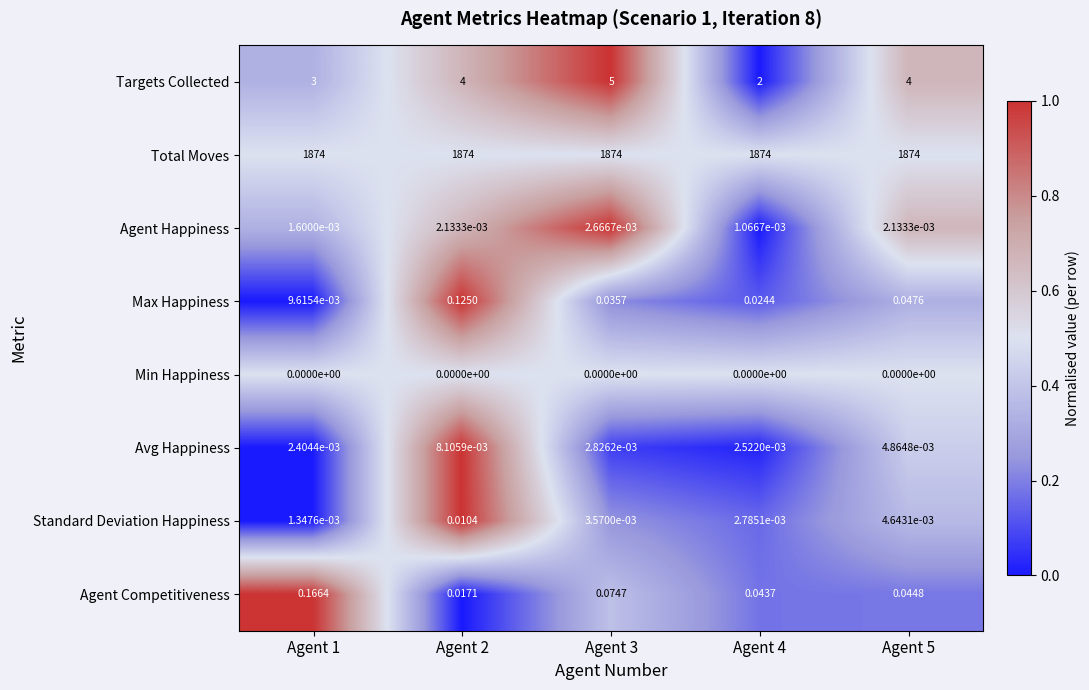

Rank the series by their maximum value, from lowest to highest.

Min Happiness, Agent Happiness, Avg Happiness, Standard Deviation Happiness, Max Happiness, Agent Competitiveness, Targets Collected, Total Moves